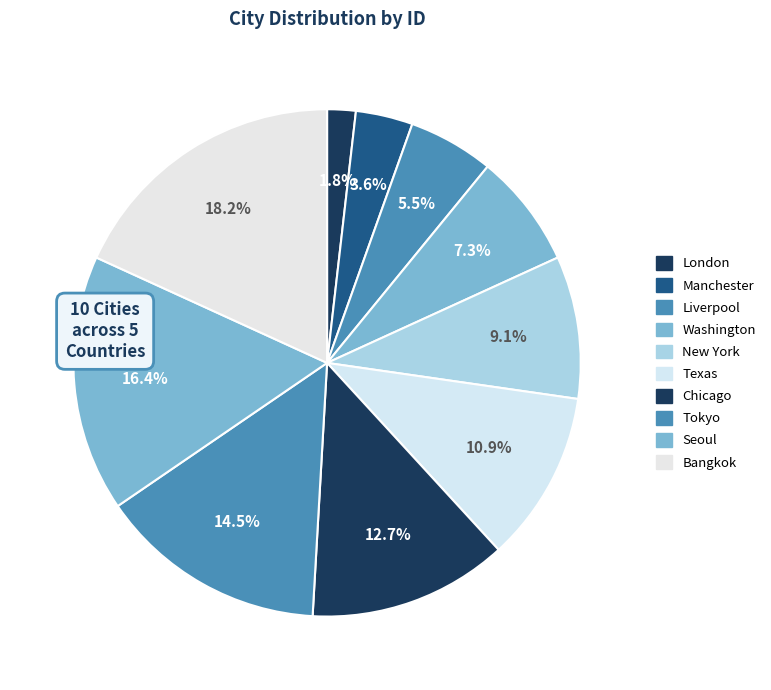

Rank the categories by value from lowest to highest.

London, Manchester, Liverpool, Washington, New York, Texas, Chicago, Tokyo, Seoul, Bangkok